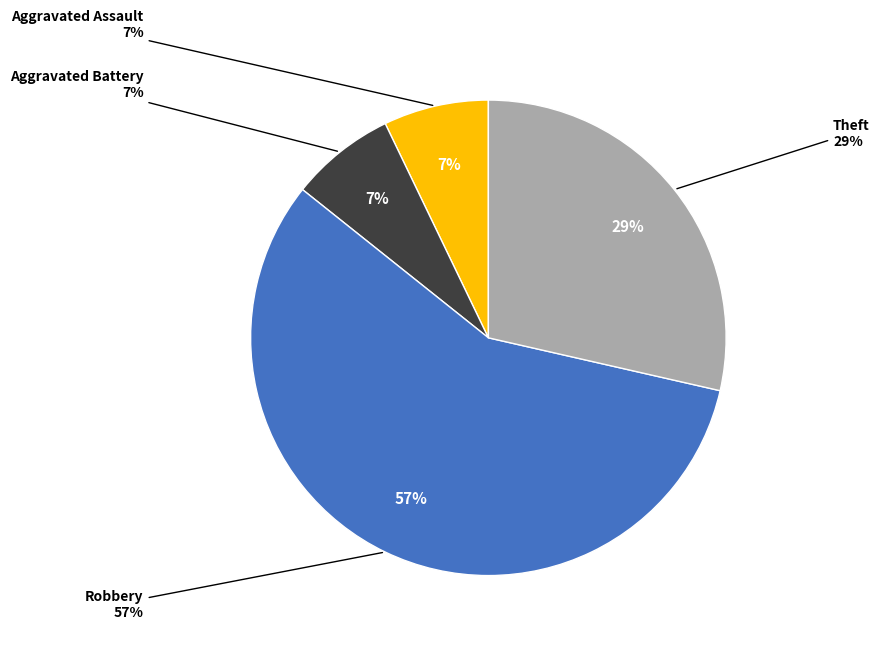

What is the largest slice in the pie chart?

Robbery